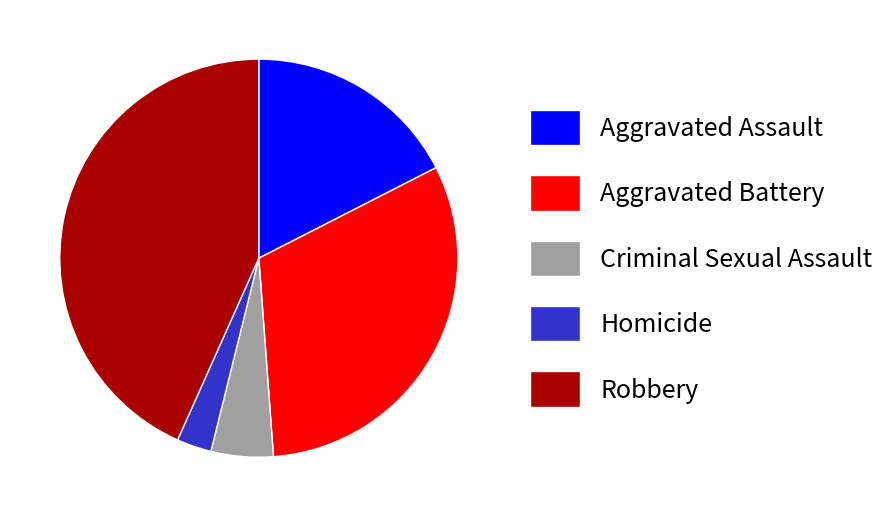

Count the number of slices in the pie.

5